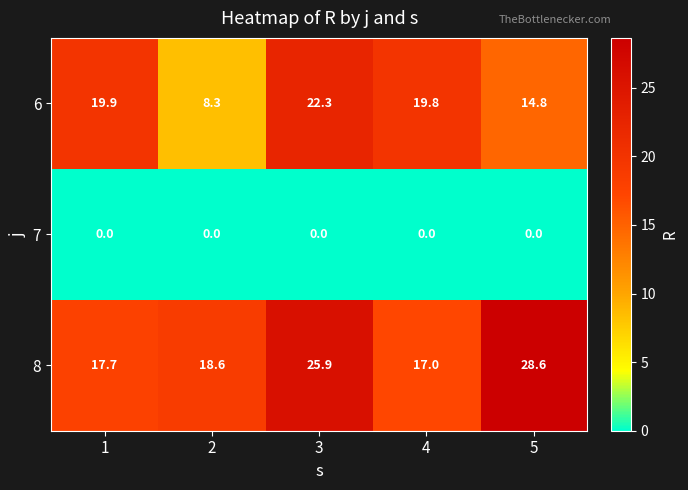

Which label corresponds to the largest value in the chart?

5